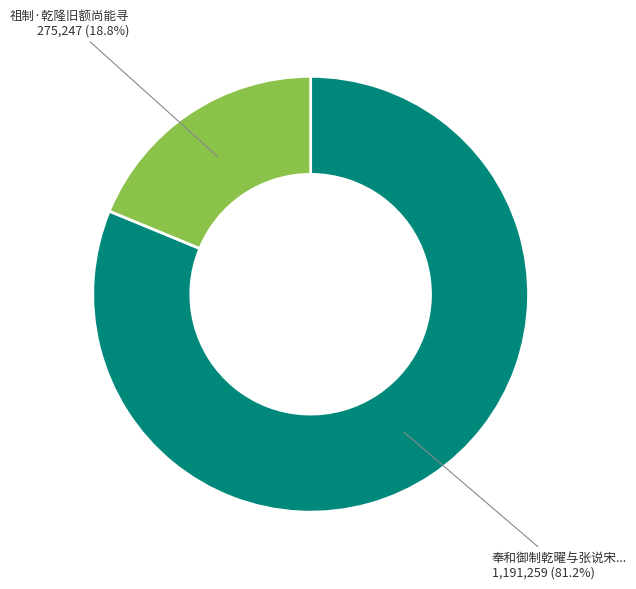

Is there a majority slice in this chart?

Yes